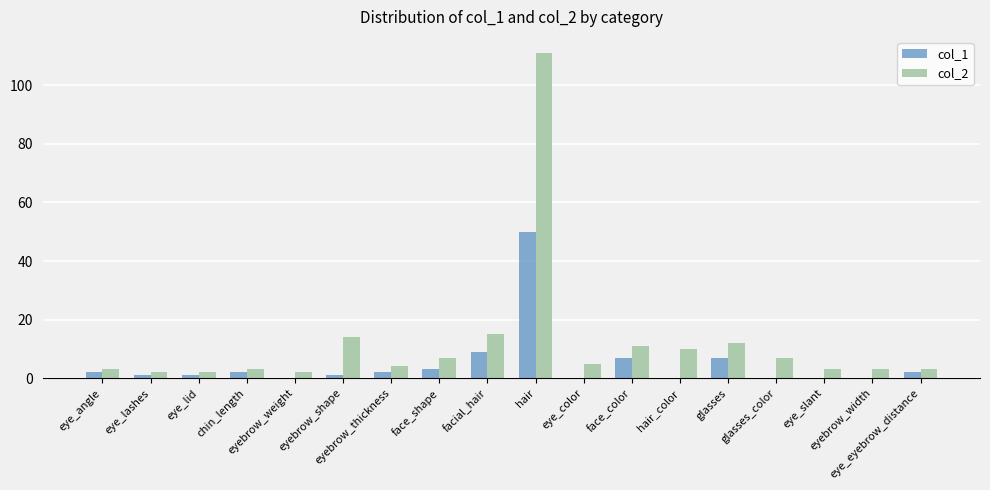

Reading right to left, what are all the values shown in this chart?

col_1: 2	0	0	0	7	0	7	0	50	9	3	2	1	0	2	1	1	2
col_2: 3	3	3	7	12	10	11	5	111	15	7	4	14	2	3	2	2	3